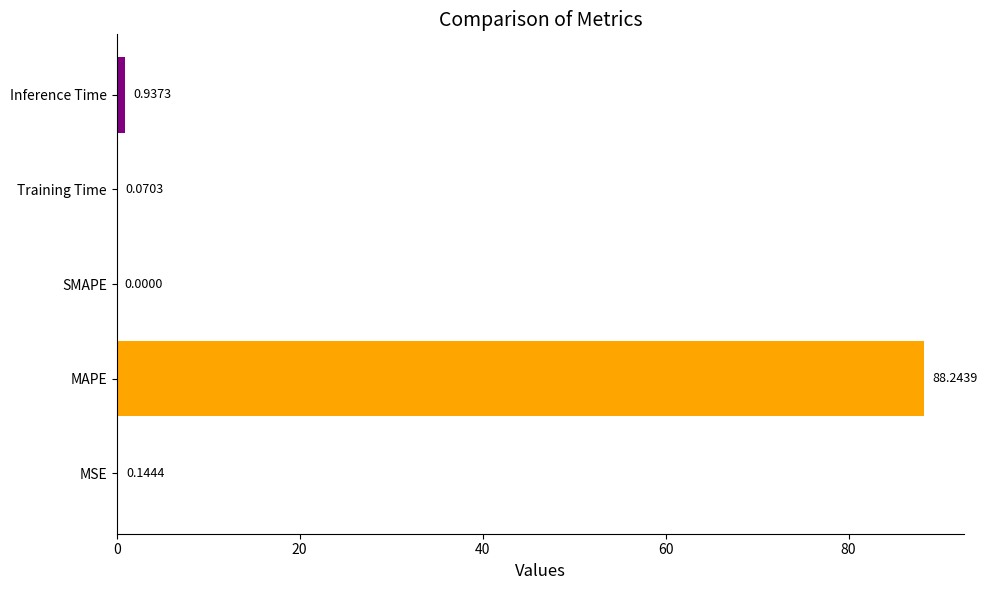

Where is the data nearest to the value 44?

Inference Time